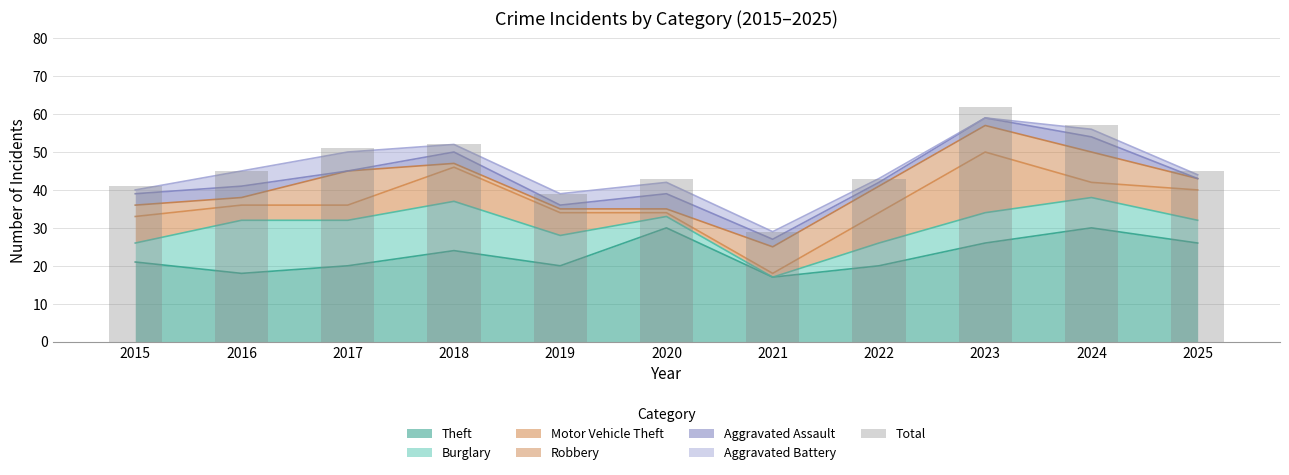

Reading left to right, what are all the values shown in this chart?

41	45	51	52	39	43	29	43	62	57	45